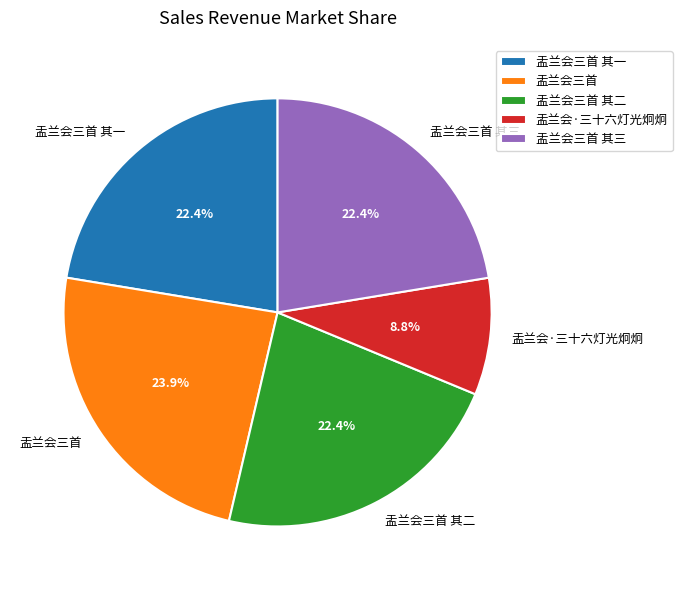

What is the ratio of the value at 盂兰会·三十六灯光炯炯 to the value at 盂兰会三首 其三?

0.4